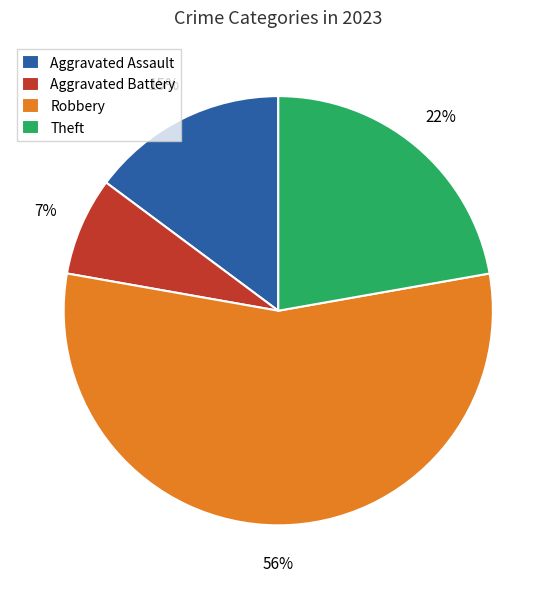

Is the sum of Theft and Aggravated Battery greater than half?

No